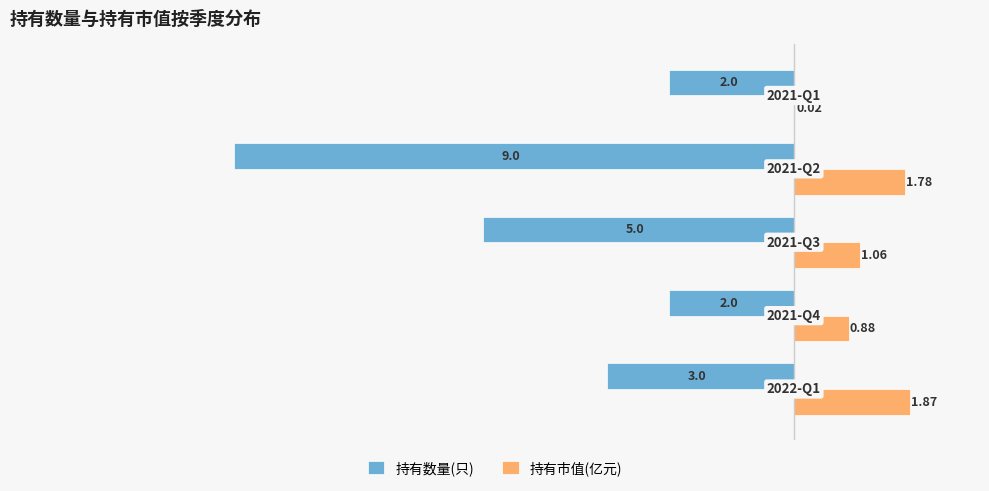

How many series are shown in this chart?

2